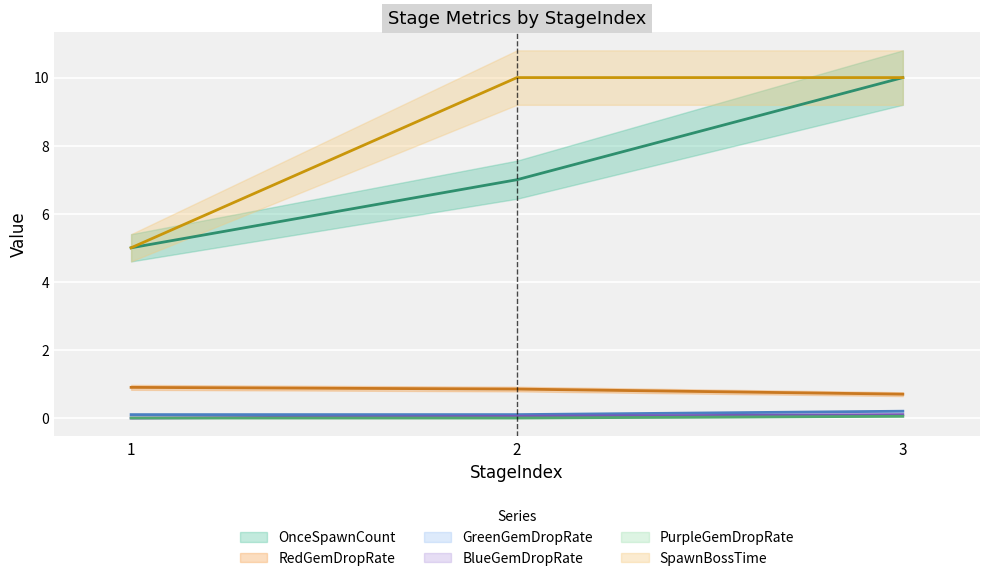

Which has a higher value, 2 or 3?

3